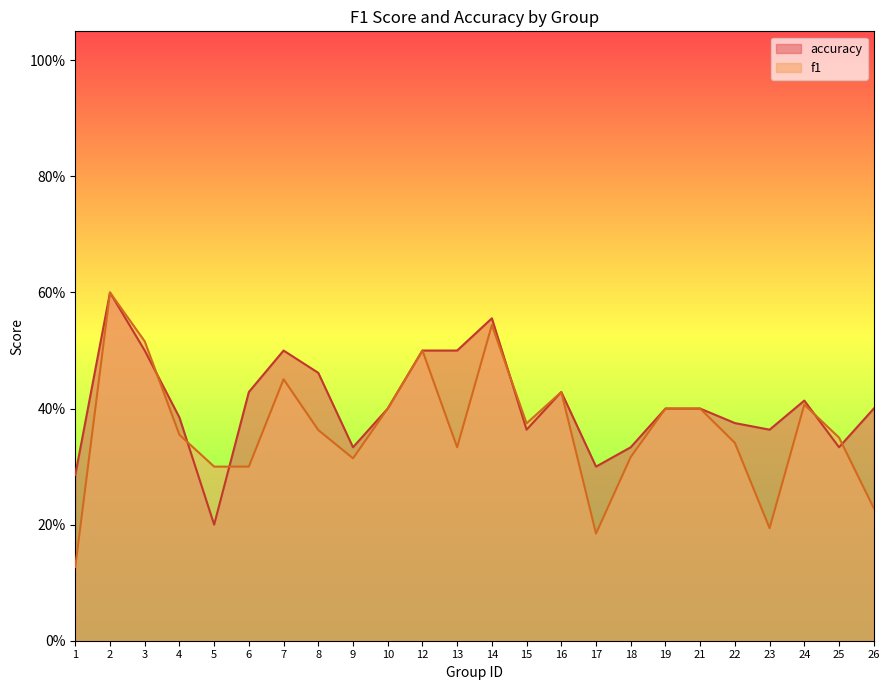

In f1, how many points are higher than both neighbors (excluding endpoints)?

6